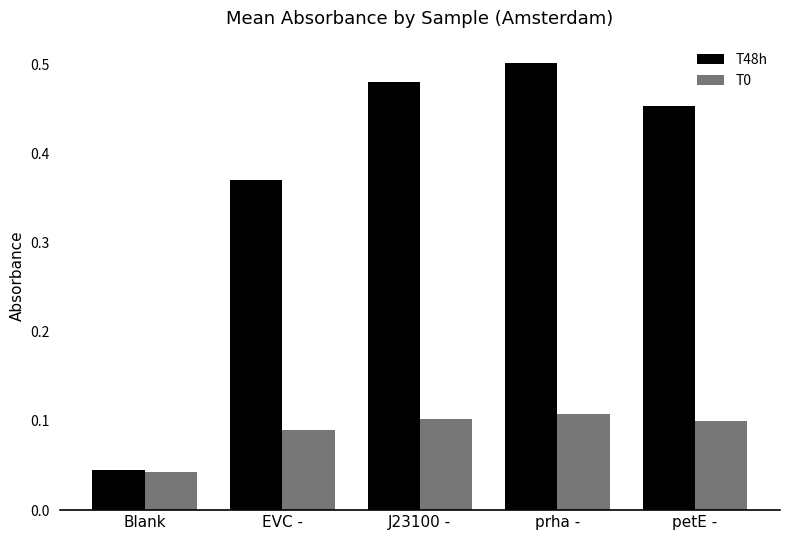

Which series has the largest range (max minus min)?

T48h